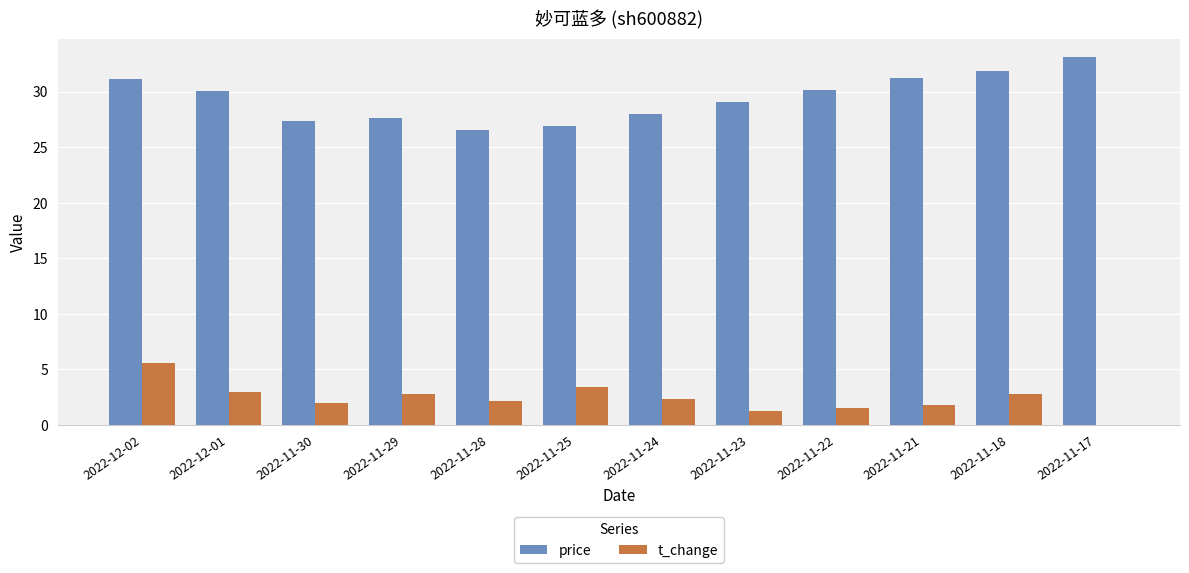

What value does the t_change series have at 2022-11-23?

1.2